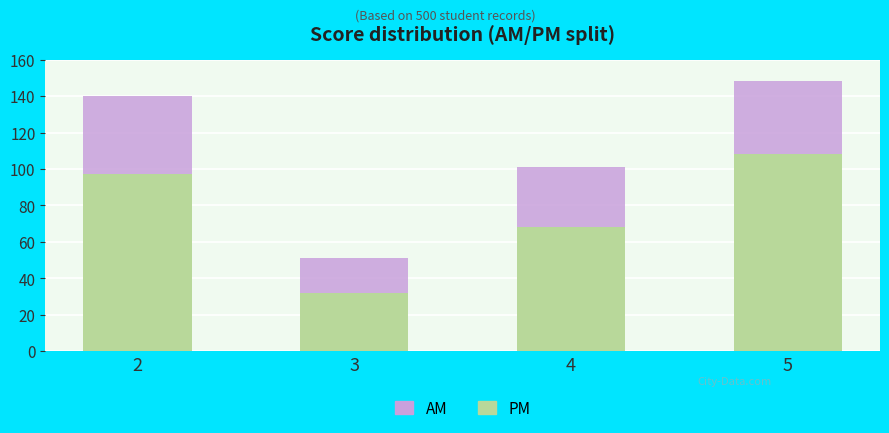

True or false: PM has a value of 102 at 4.

False